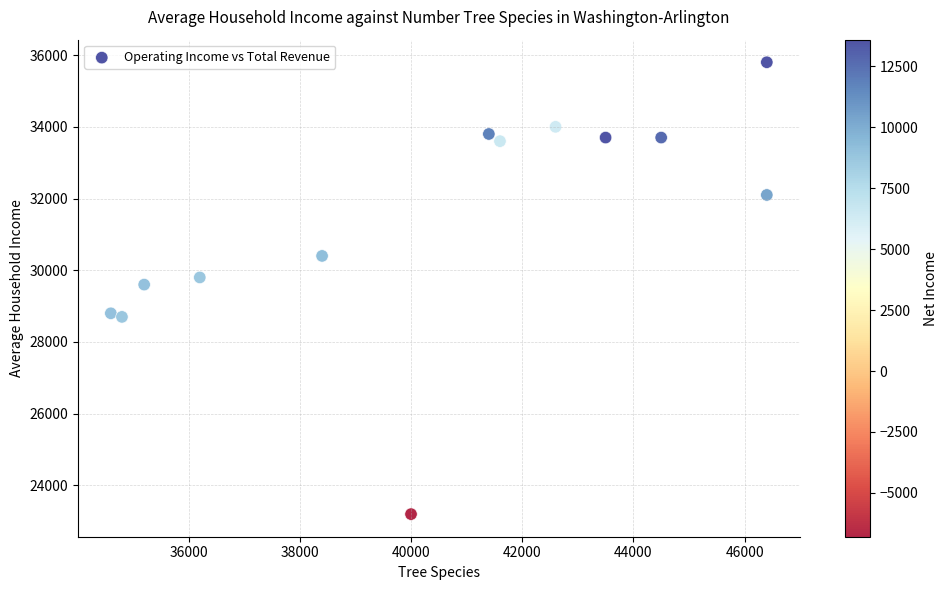

What is the range of X values (max minus min)?

11800